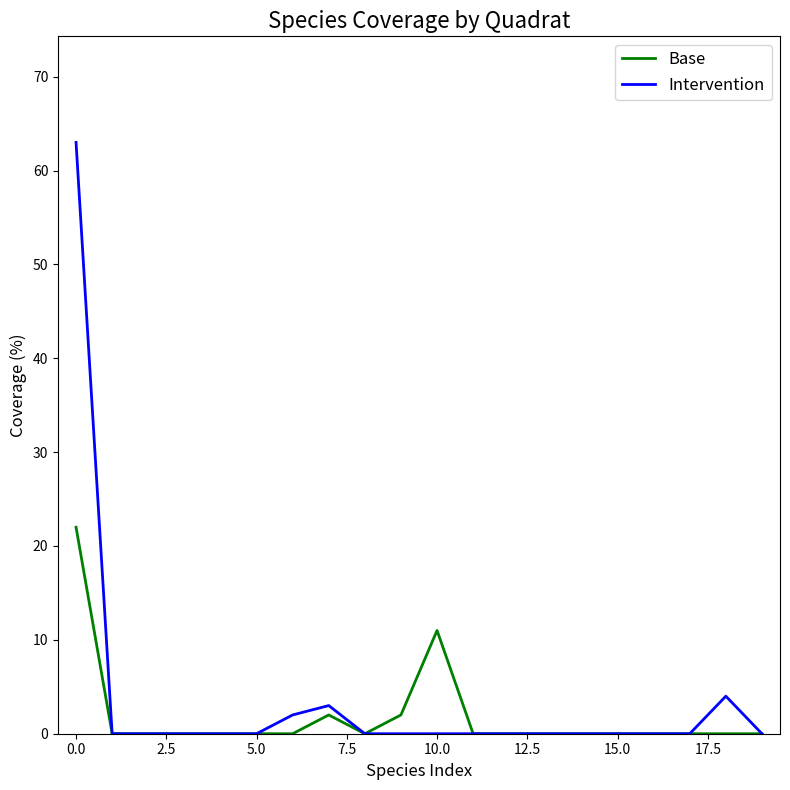

What is the maximum value shown in the chart?

63